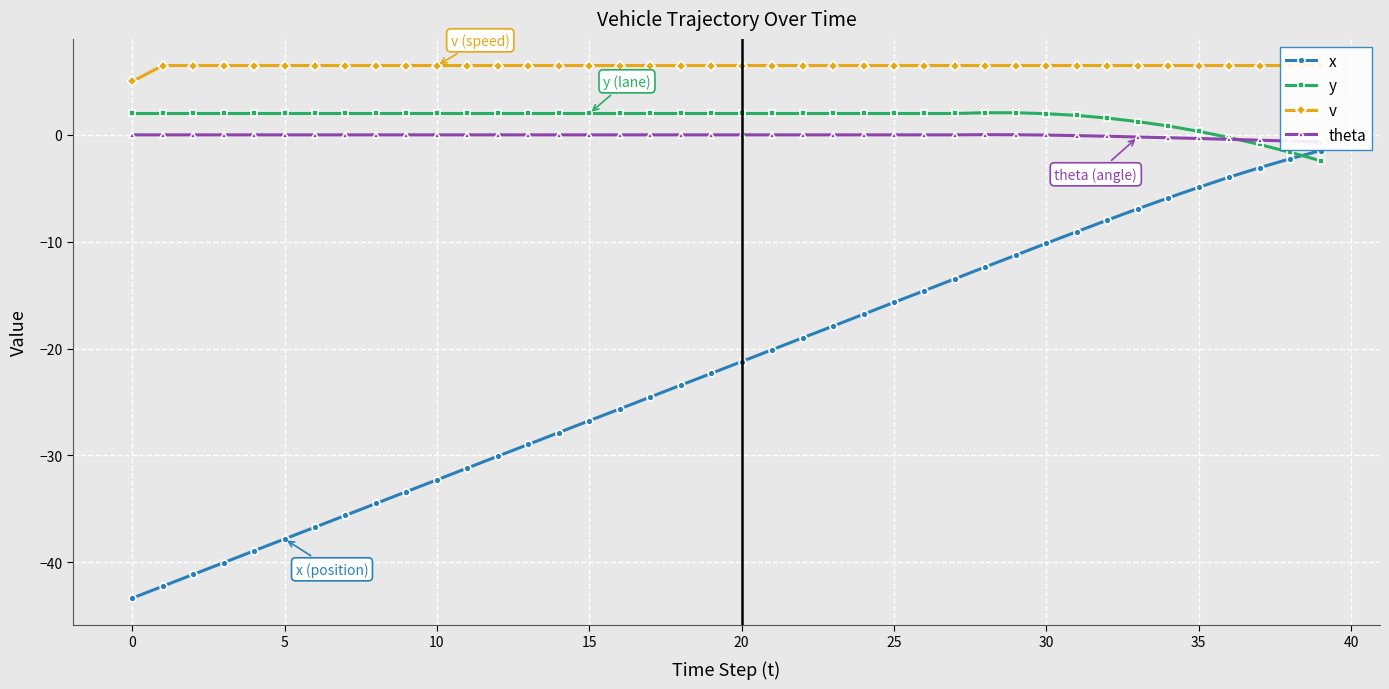

Count the number of categories in the chart.

40